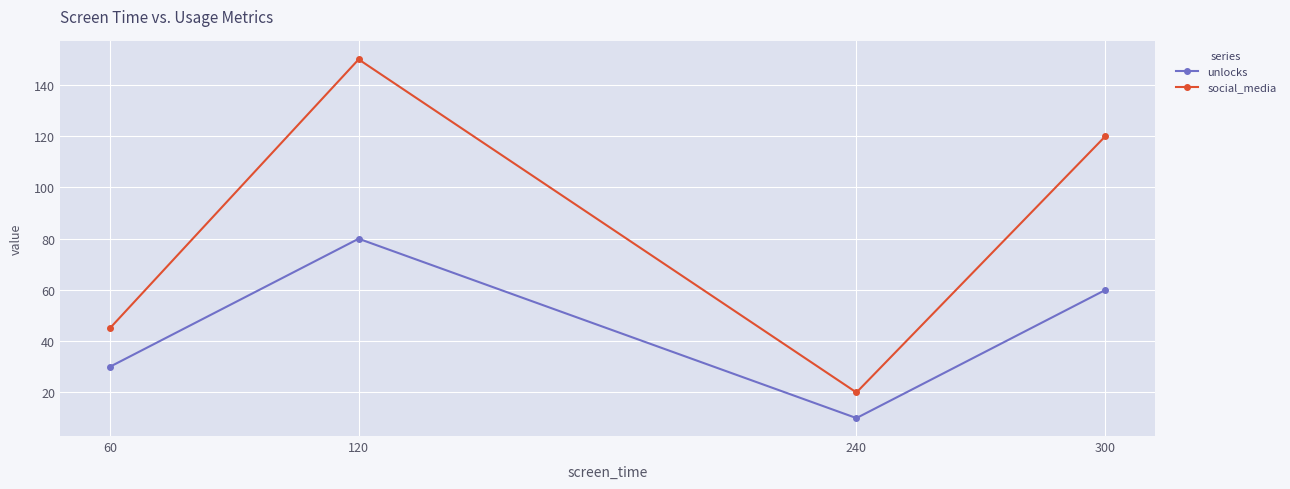

How many series are shown in this chart?

2